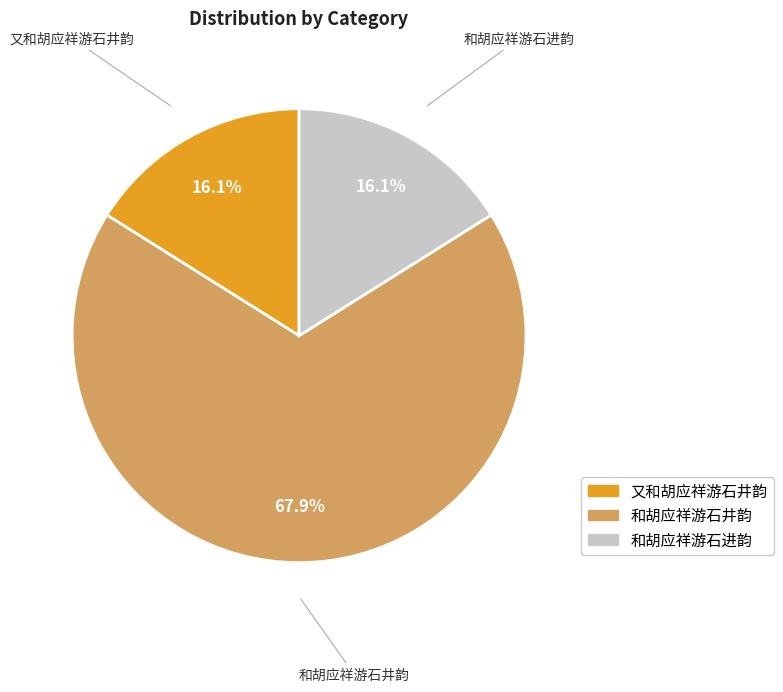

Does 又和胡应祥游石井韵 account for over 50% of the chart?

No